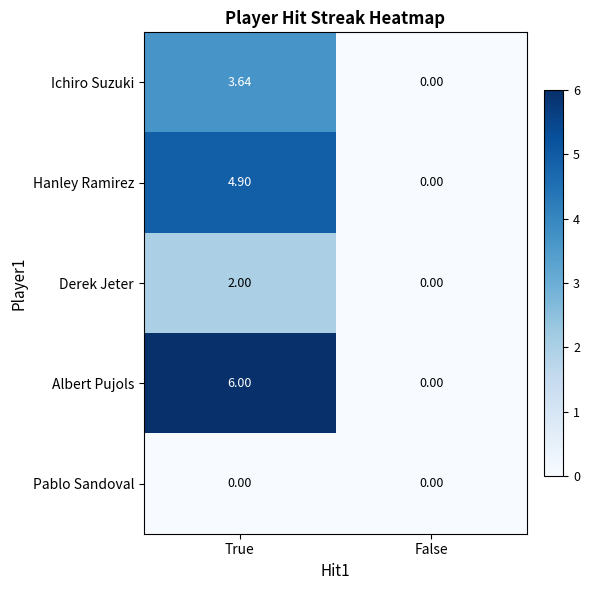

Which category has the highest value in the Derek Jeter series?

True